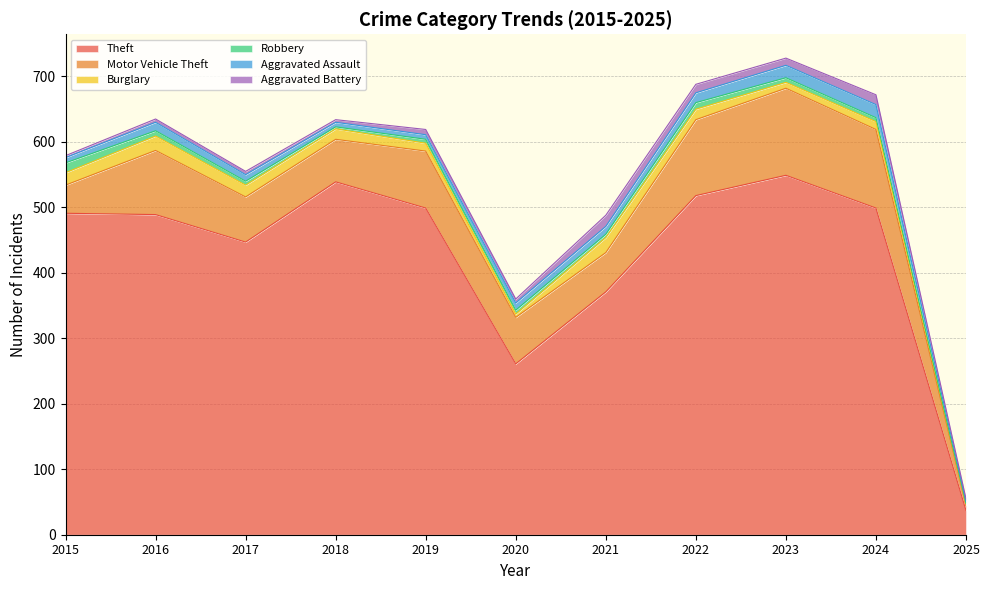

What is the highest value of the Aggravated Battery series?

17